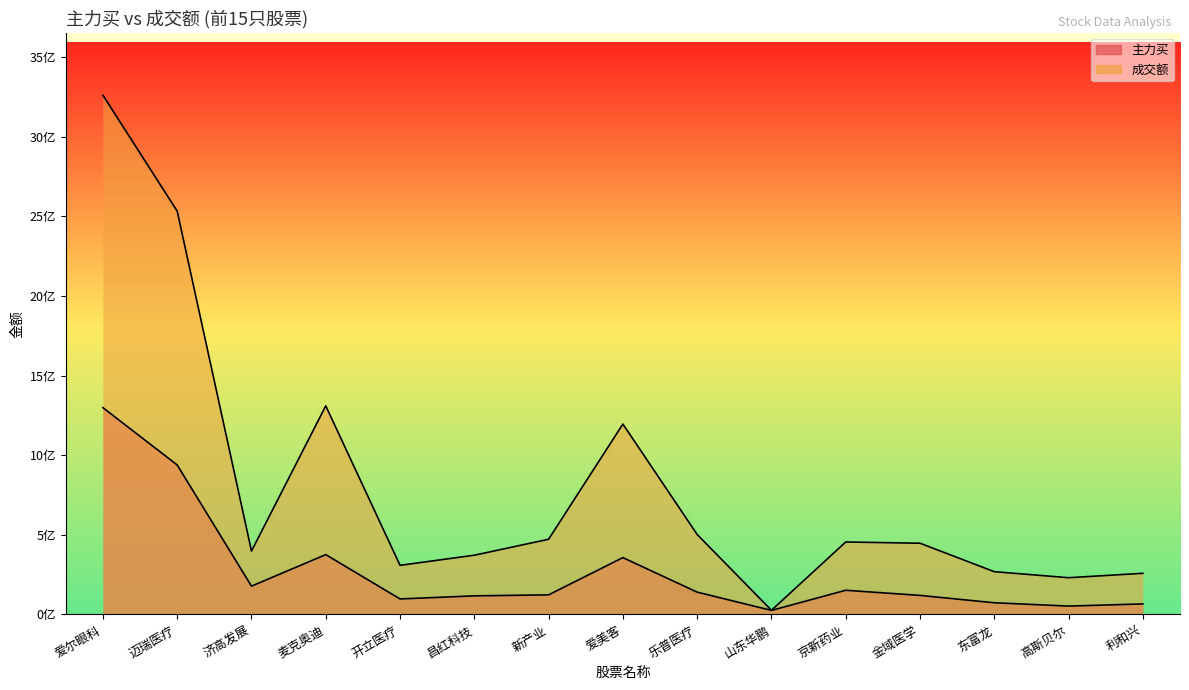

At how many categories does at least one series exceed 3157895555?

1